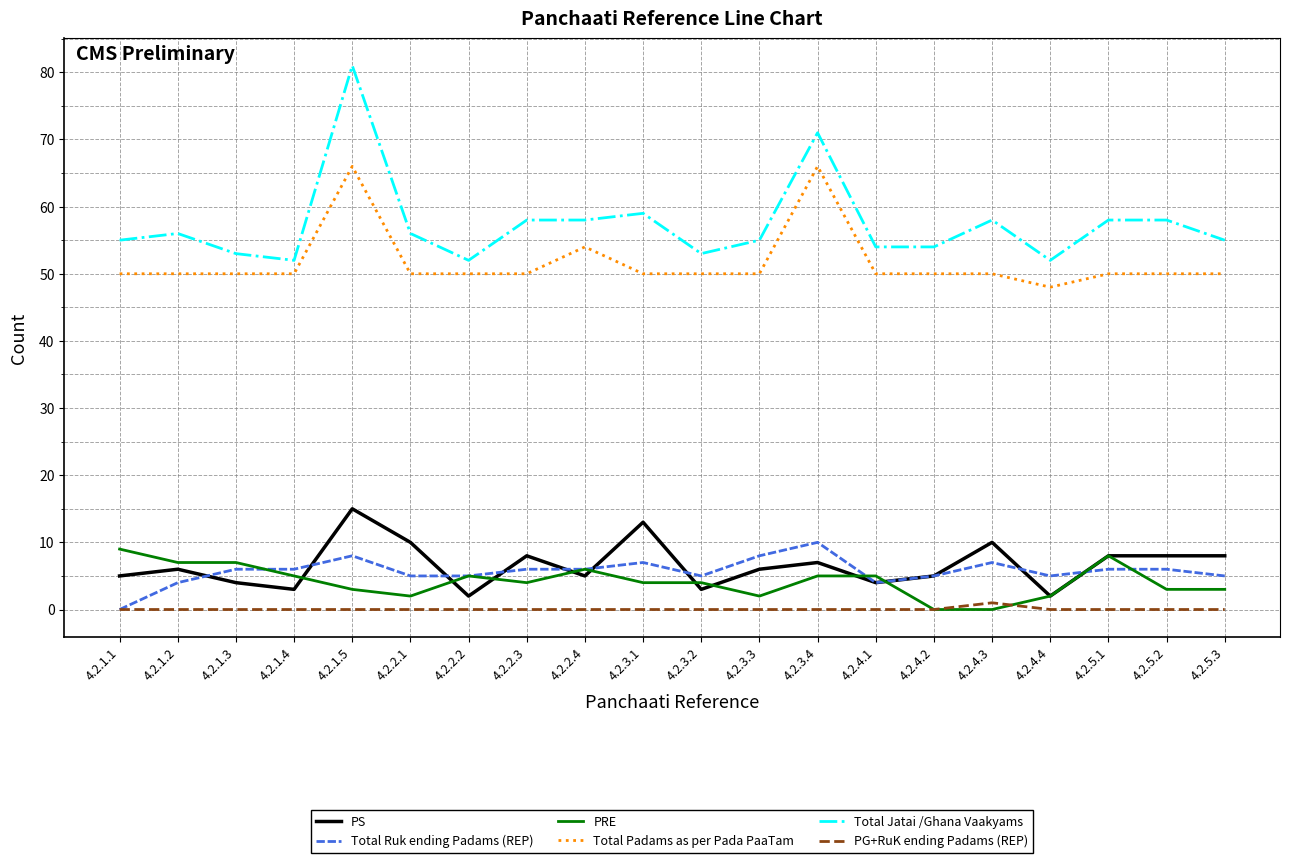

Which series has the largest range (max minus min)?

Total Jatai /Ghana Vaakyams